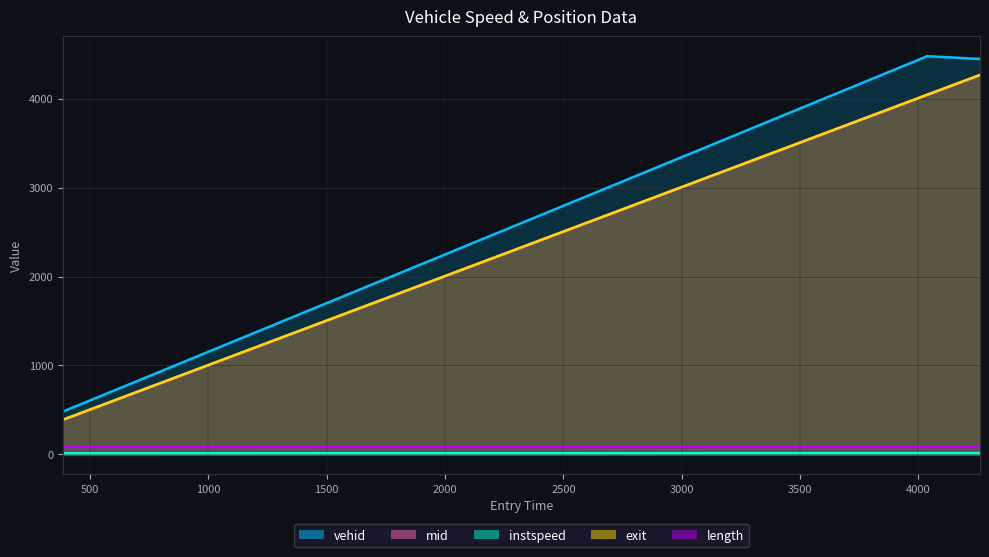

What is the label of the 1st point from the left?

384.91712468936436